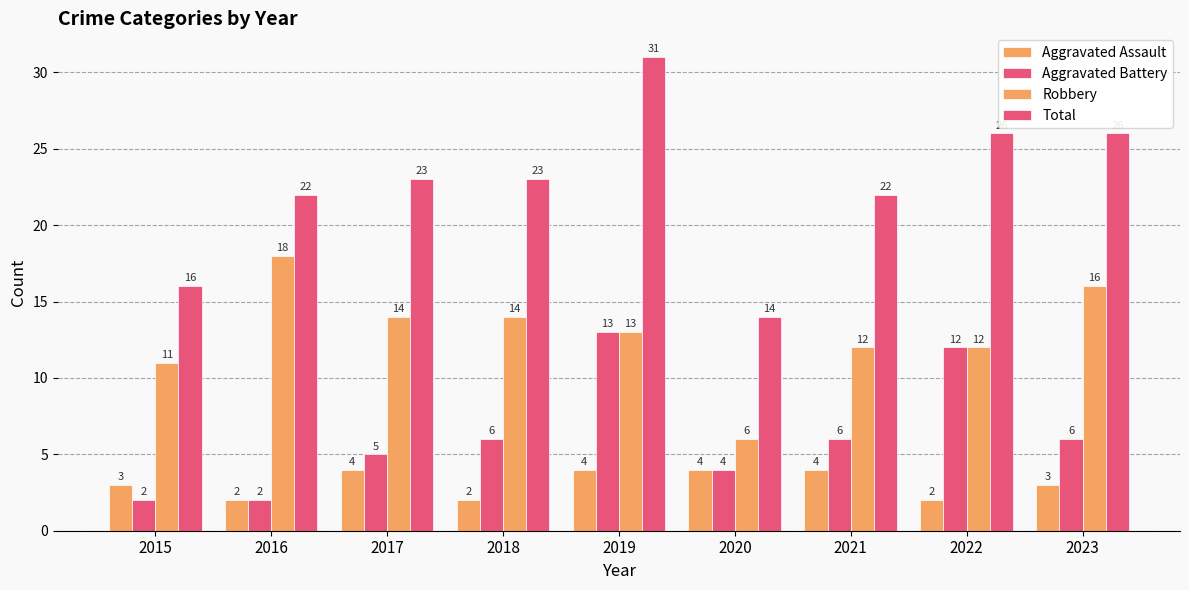

How many values in the Robbery series are below 13?

4